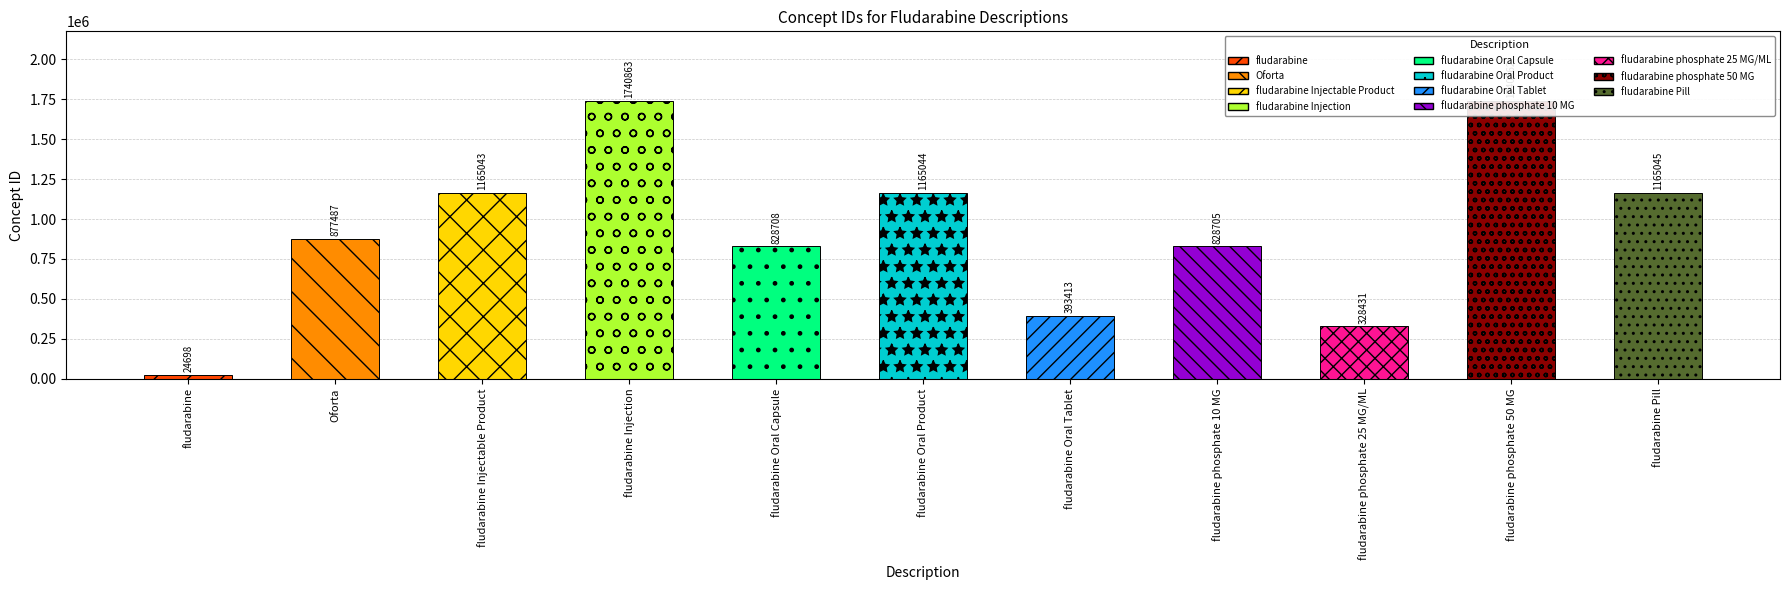

List the labels in order of value, largest first.

fludarabine Injection, fludarabine phosphate 50 MG, fludarabine Pill, fludarabine Oral Product, fludarabine Injectable Product, Oforta, fludarabine Oral Capsule, fludarabine phosphate 10 MG, fludarabine Oral Tablet, fludarabine phosphate 25 MG/ML, fludarabine